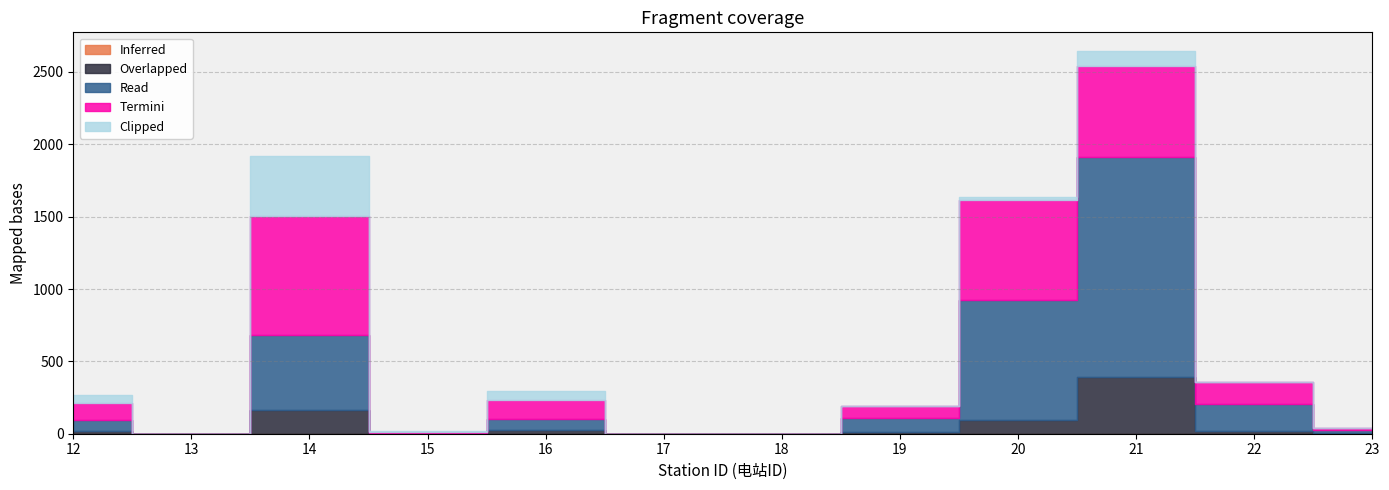

Rank the categories by Clipped value from highest to lowest.

14, 21, 16, 12, 20, 22, 15, 19, 23, 13, 17, 18